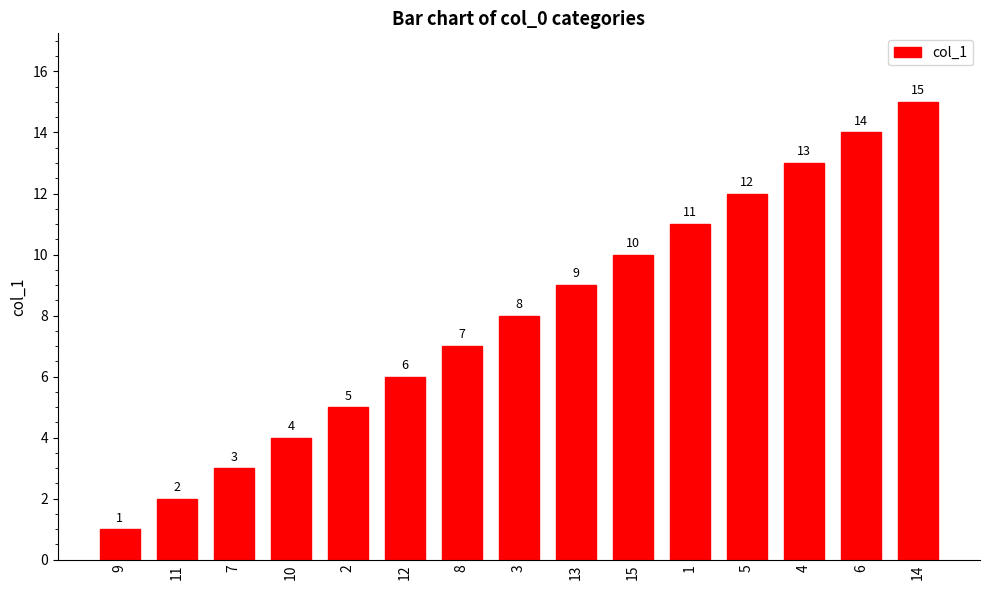

Reading left to right, what are all the values shown in this chart?

9=1	11=2	7=3	10=4	2=5	12=6	8=7	3=8	13=9	15=10	1=11	5=12	4=13	6=14	14=15